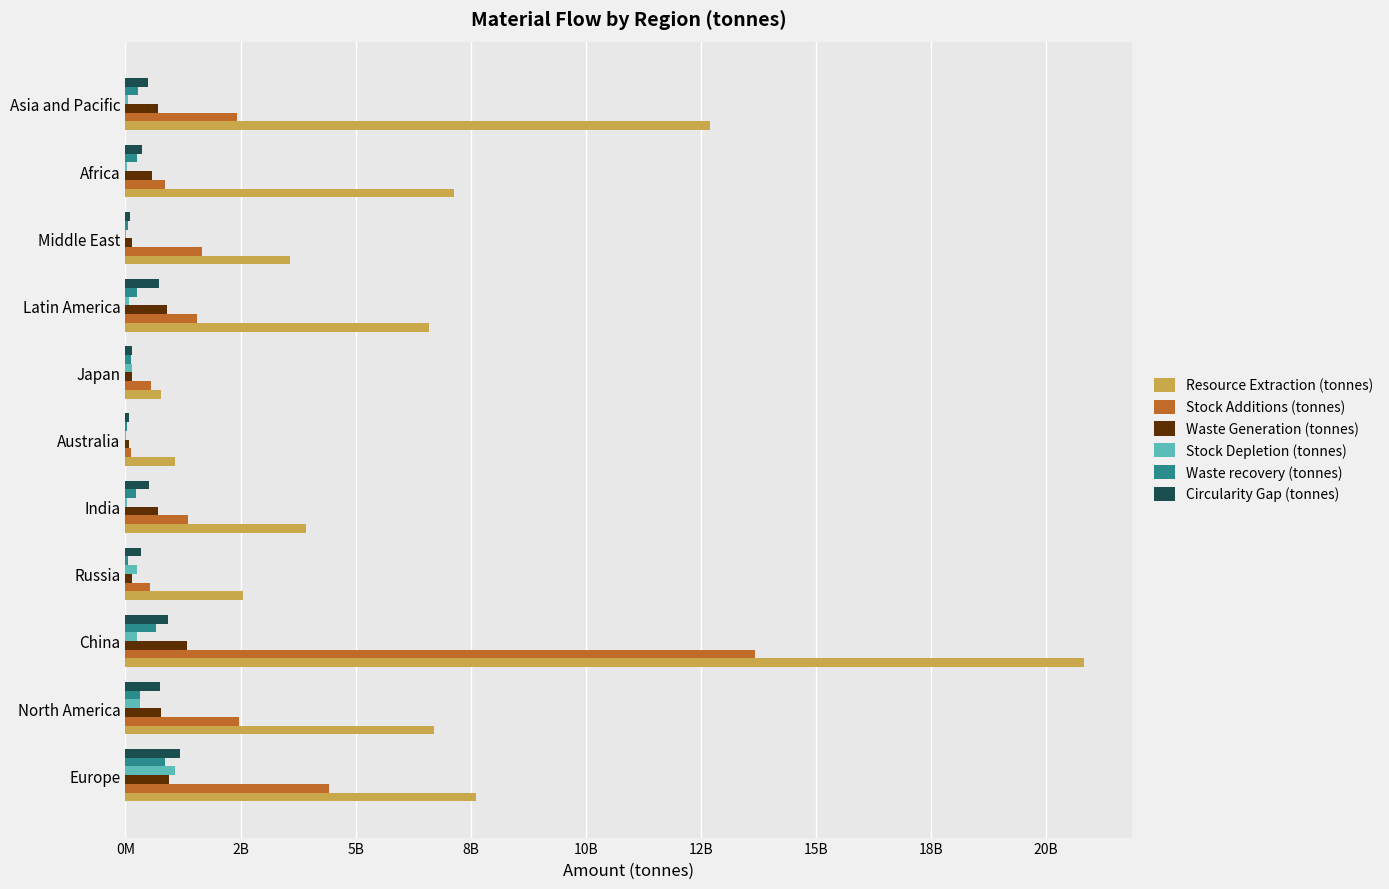

What are all the series names shown in the legend?

Resource Extraction (tonnes), Stock Additions (tonnes), Waste Generation (tonnes), Stock Depletion (tonnes), Waste recovery (tonnes), Circularity Gap (tonnes)